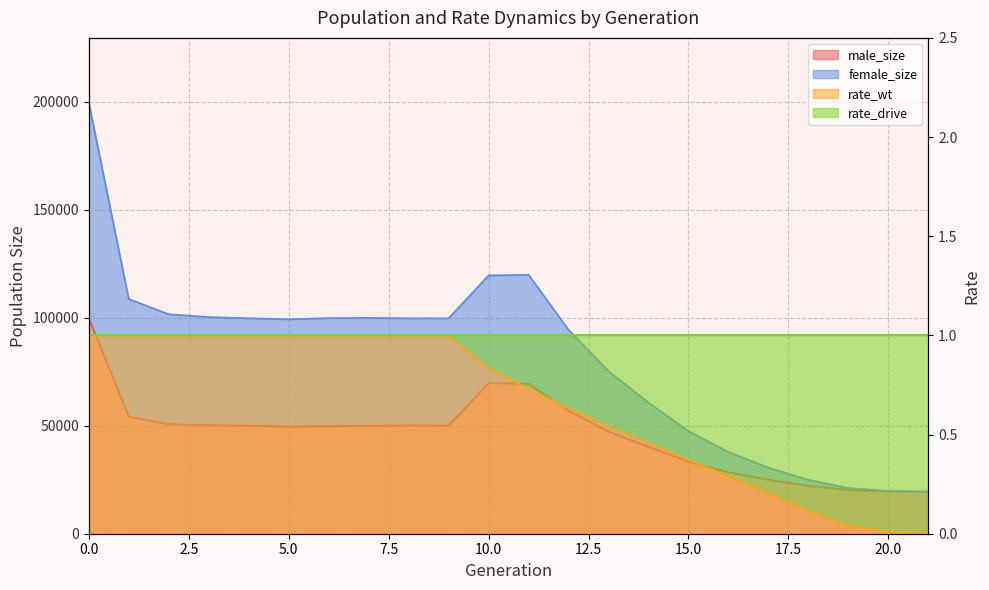

Where is the first local maximum for male_size?

8